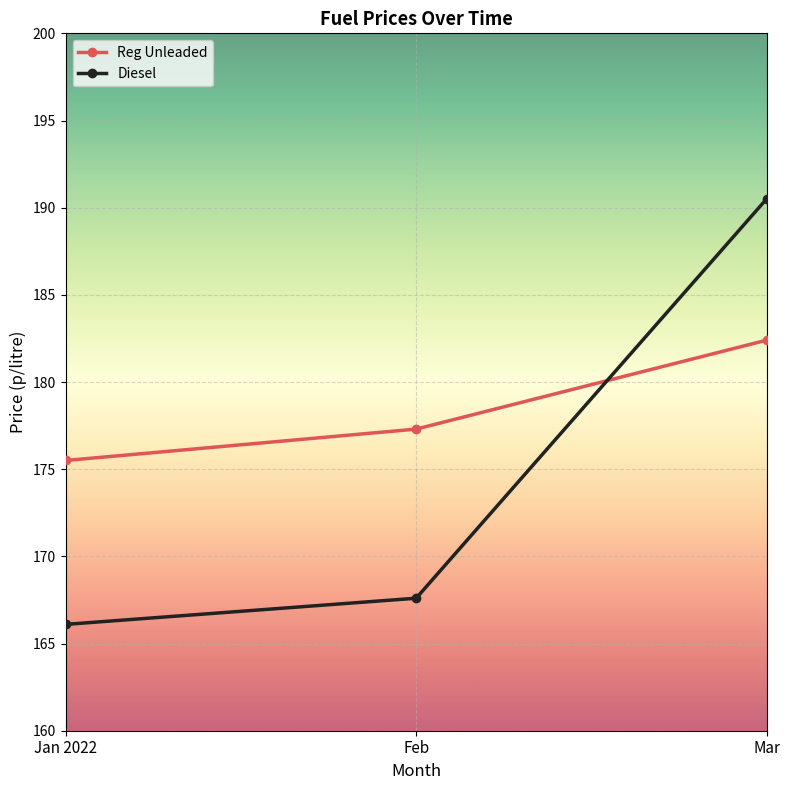

The Reg Unleaded series shows 182.4 at Mar. True or false?

True